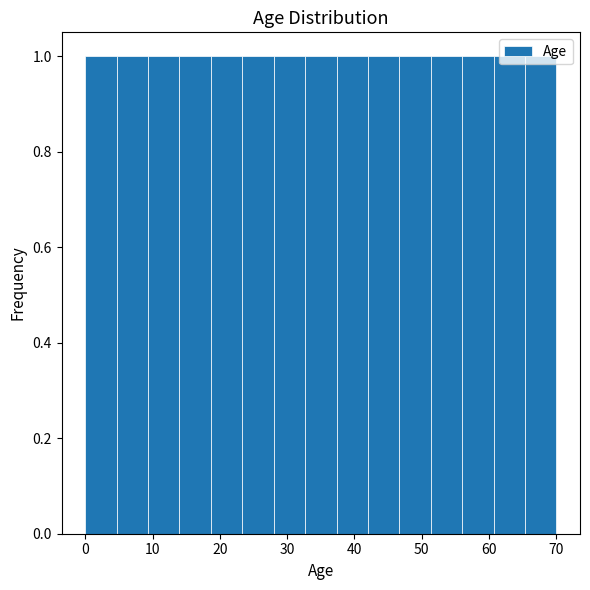

Reading left to right, list every bar in this chart as the range it spans on the x-axis followed by its height. Neither the bar edges nor the heights are printed on the chart, so give them approximately, as read against the axes.

0 to 5: 1
5 to 9: 1
9 to 14: 1
14 to 19: 1
19 to 23: 1
23 to 28: 1
28 to 33: 1
33 to 37: 1
37 to 42: 1
42 to 47: 1
47 to 51: 1
51 to 56: 1
56 to 61: 1
61 to 65: 1
65 to 70: 1